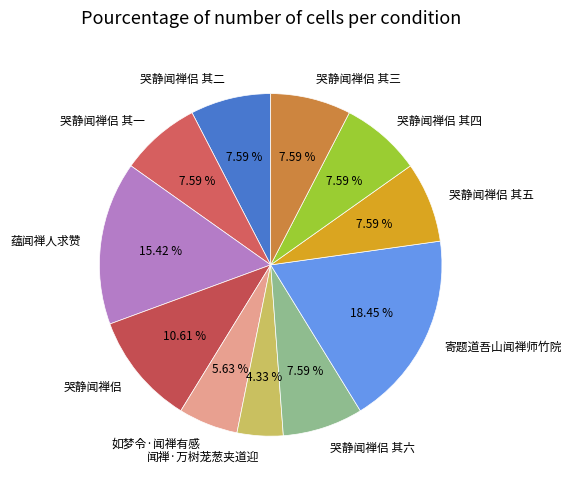

What percentage is NOT represented by 如梦令·闻禅有感?

94.4%